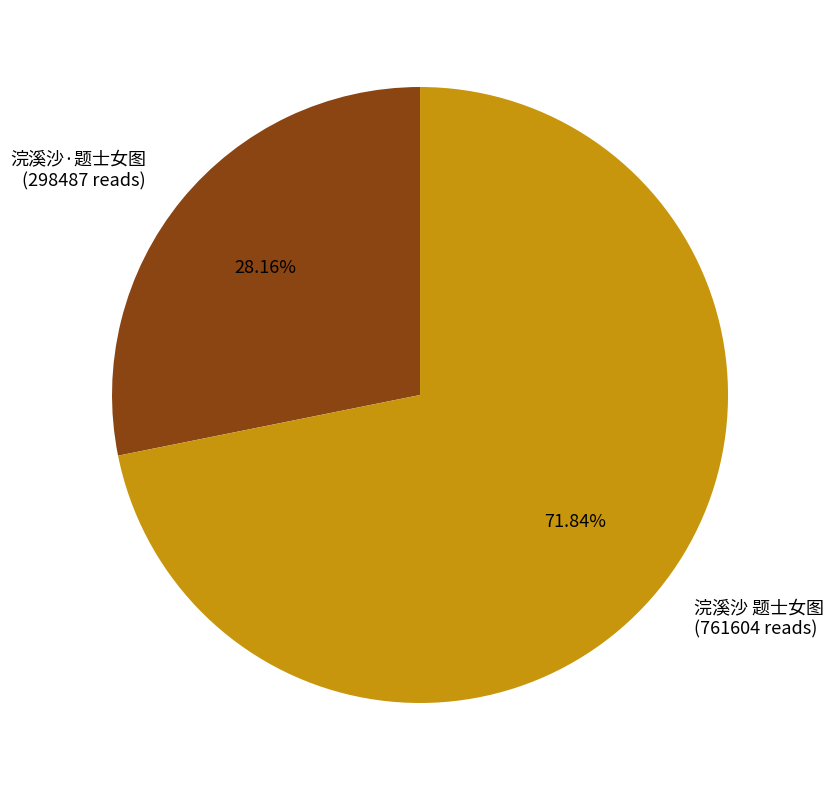

Which has a higher value, 浣溪沙·题士女图 (298487 reads) or 浣溪沙 题士女图 (761604 reads)?

浣溪沙 题士女图 (761604 reads)